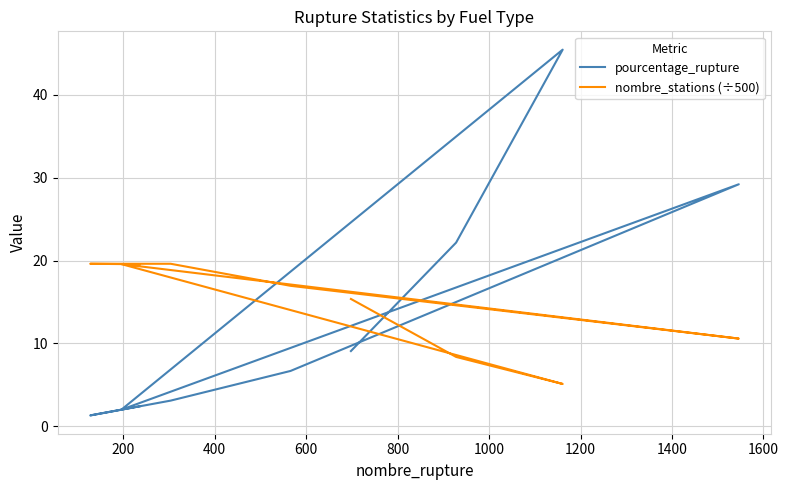

Which series ends up on top after the final intersection of nombre_stations (÷500) and pourcentage_rupture?

nombre_stations (÷500)